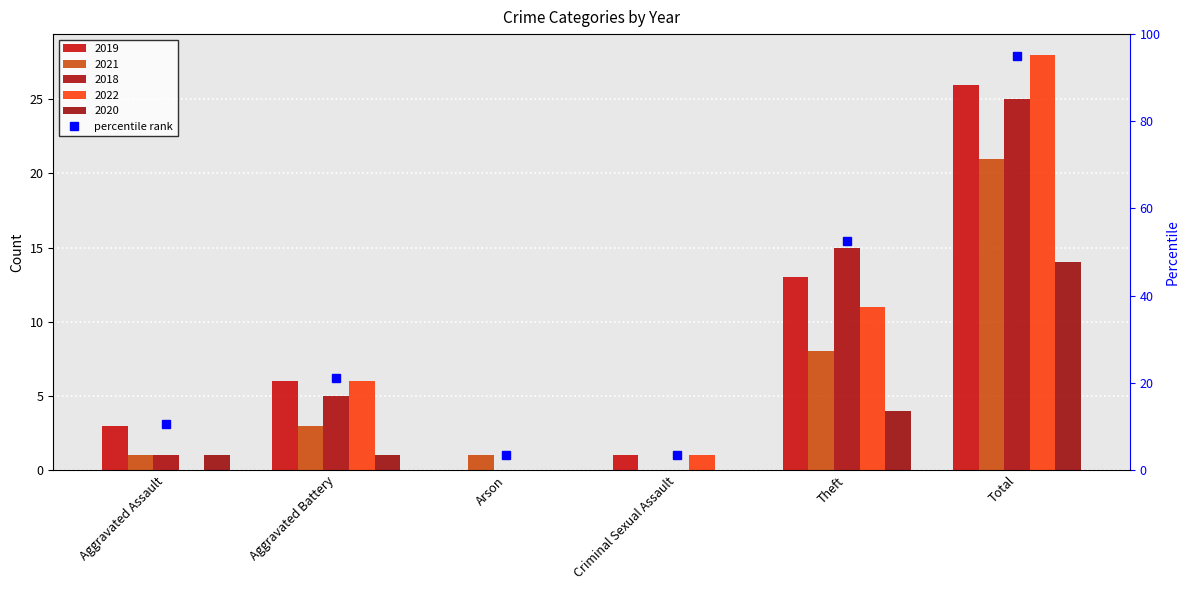

What is the label of the 6th bar from the right?

Aggravated Assault